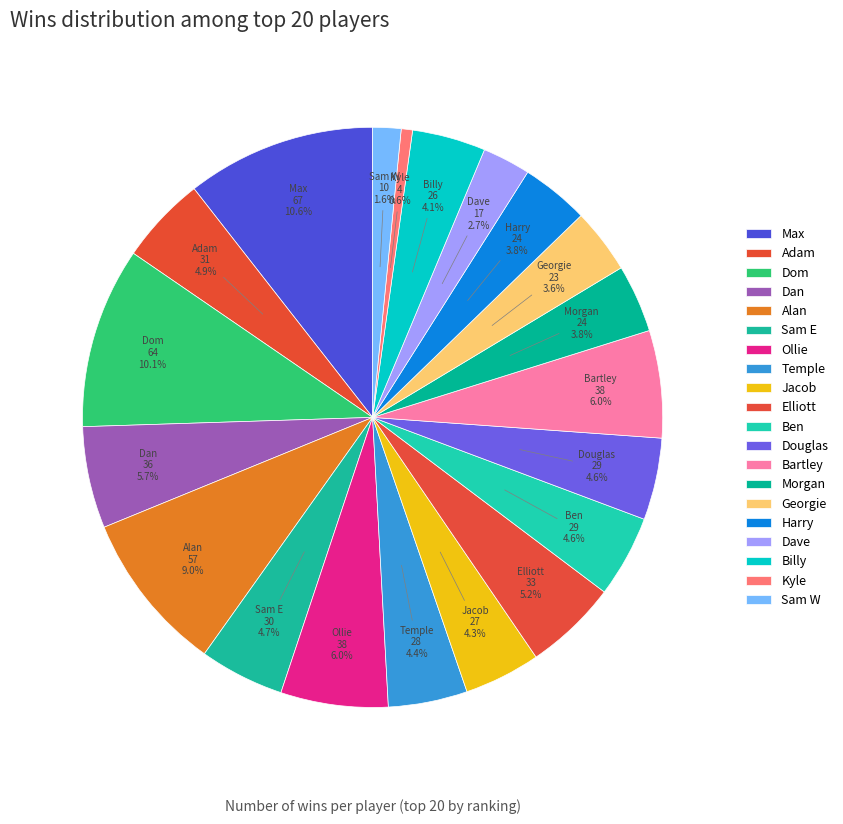

Count the number of slices in the pie.

20